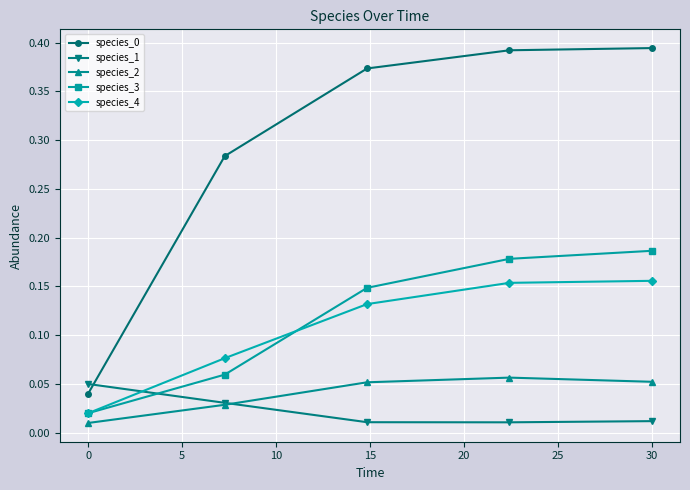

At how many categories does at least one series exceed 0?

5